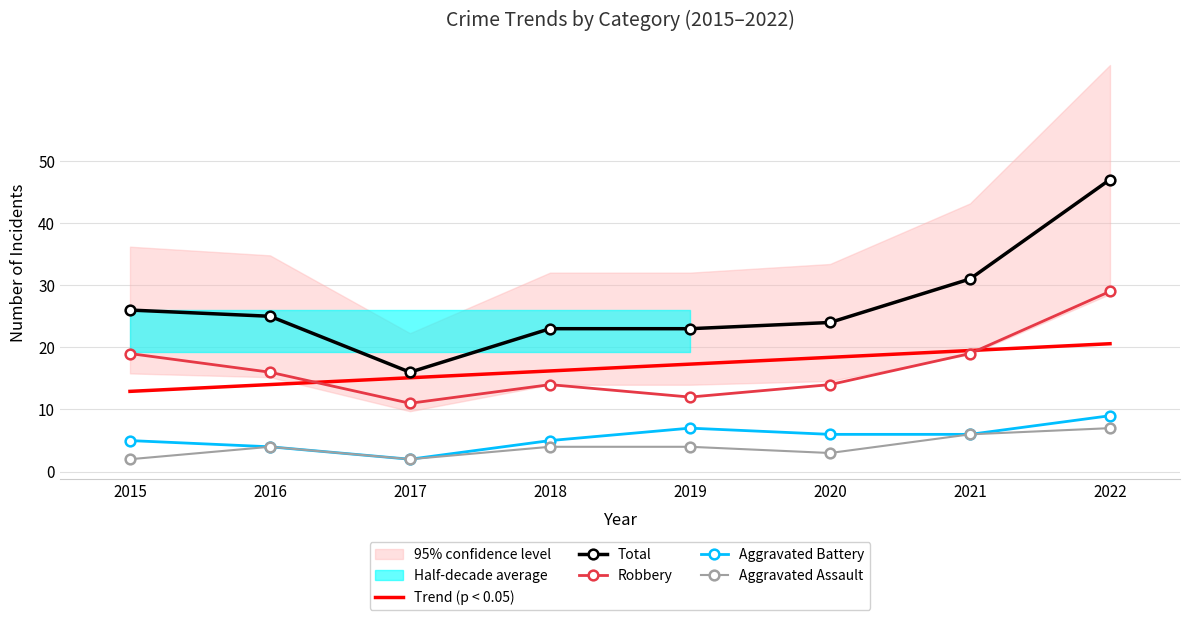

What is the minimum value for Robbery?

11.0